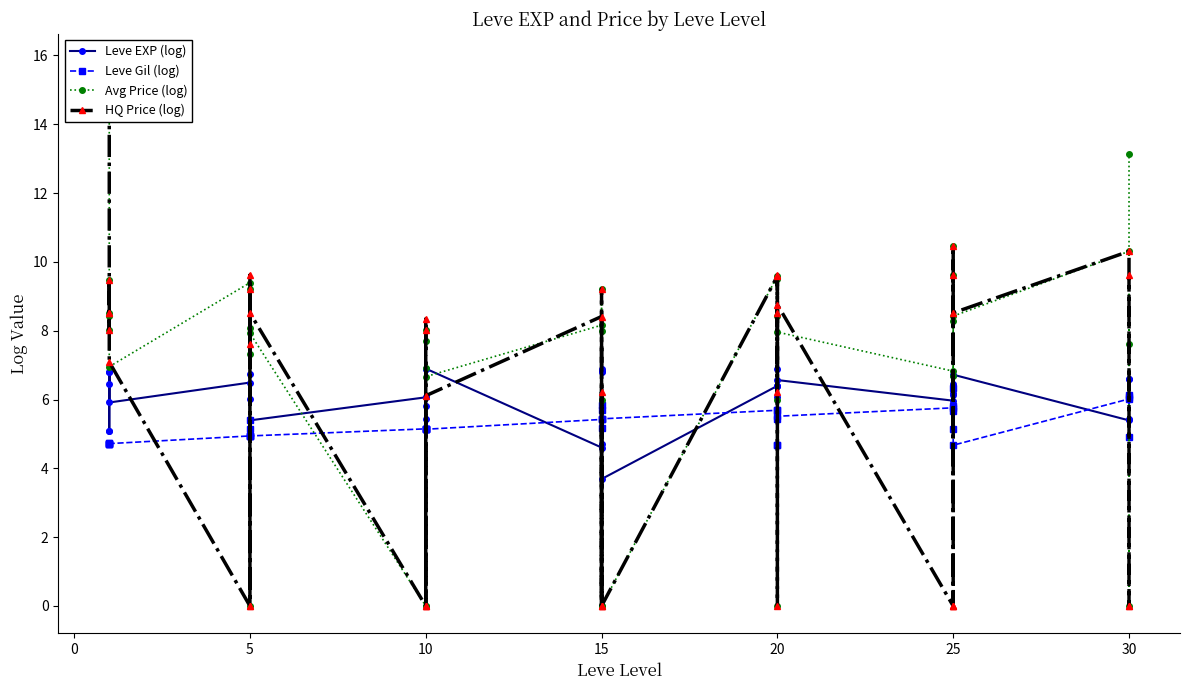

In Leve EXP (log), how many points are higher than both neighbors (excluding endpoints)?

14